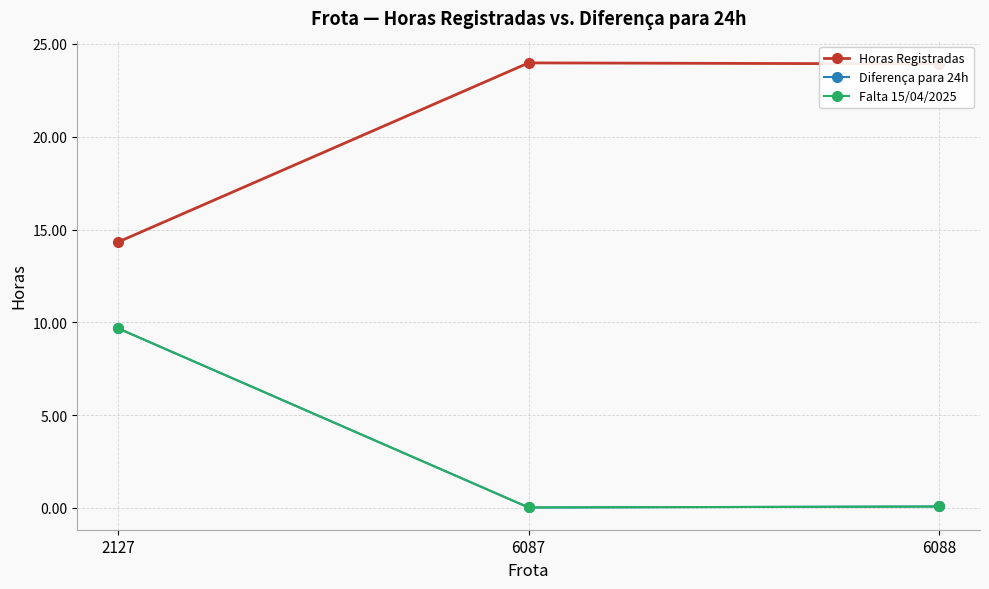

Reading left to right, transcribe all the data shown in this chart.

Horas Registradas: 2127=14.3	6087=24.0	6088=23.9
Diferença para 24h: 2127=9.7	6087=0.0	6088=0.1
Falta 15/04/2025: 2127=9.7	6087=0.0	6088=0.1